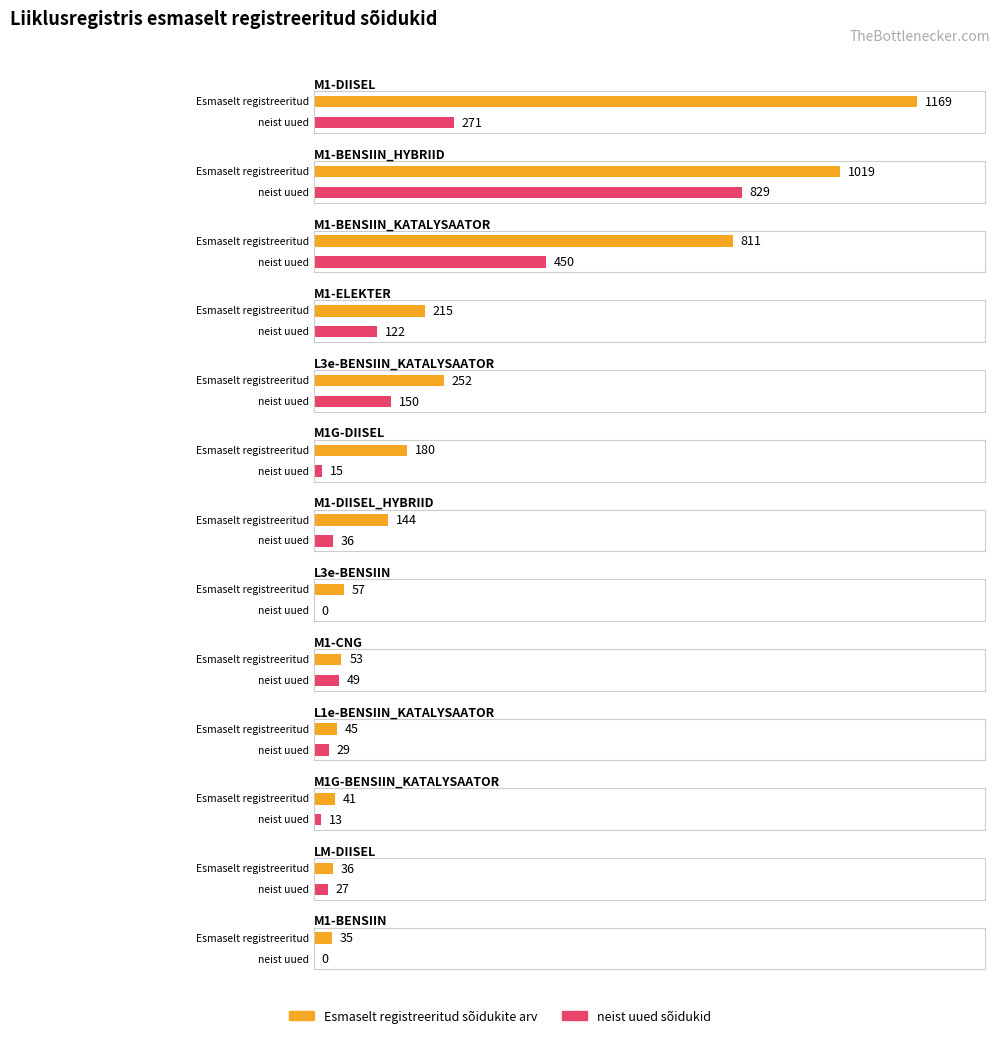

Which has a higher value, L1e-BENSIIN_KATALYSAATOR or M1-DIISEL_HYBRIID?

M1-DIISEL_HYBRIID